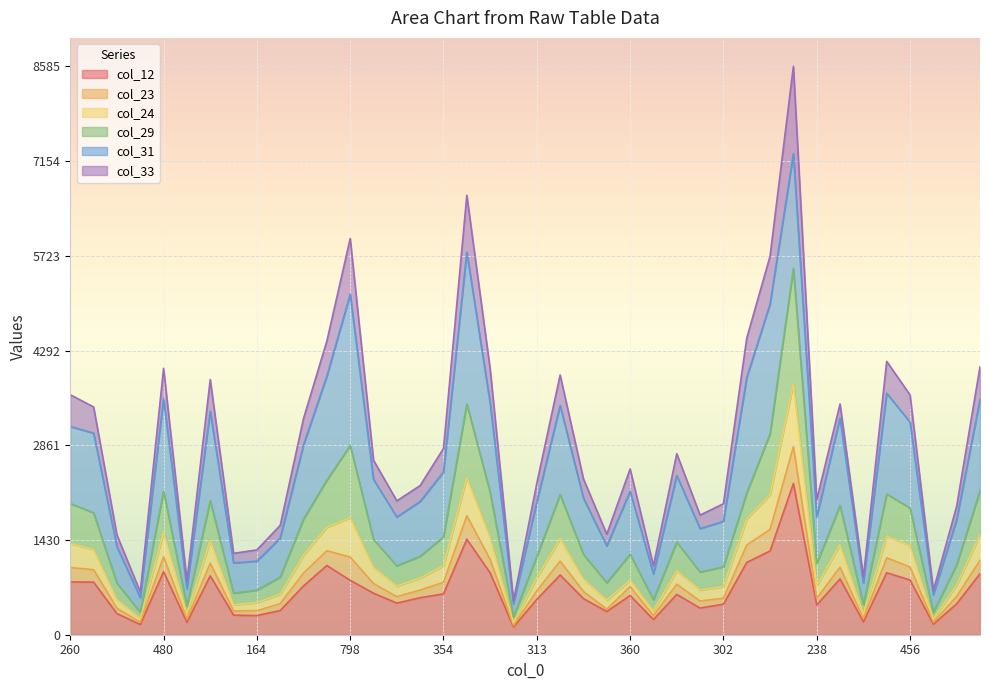

The col_24 series shows 1040 at 354. True or false?

True